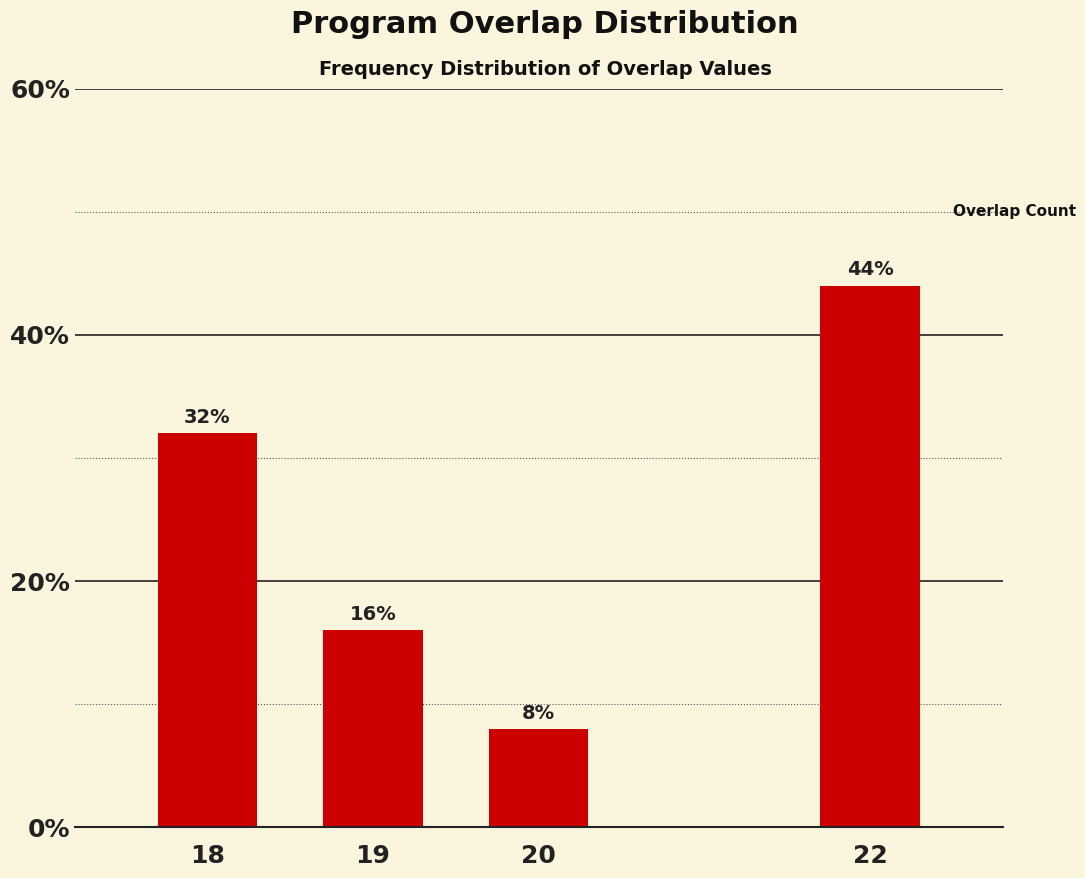

Reading right to left, what are all the values shown in this chart?

44	8	16	32